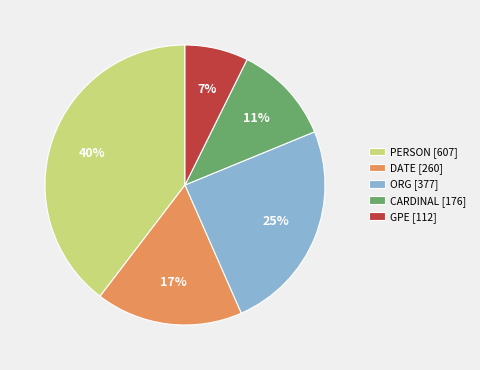

Is PERSON [607] the majority of the pie?

No